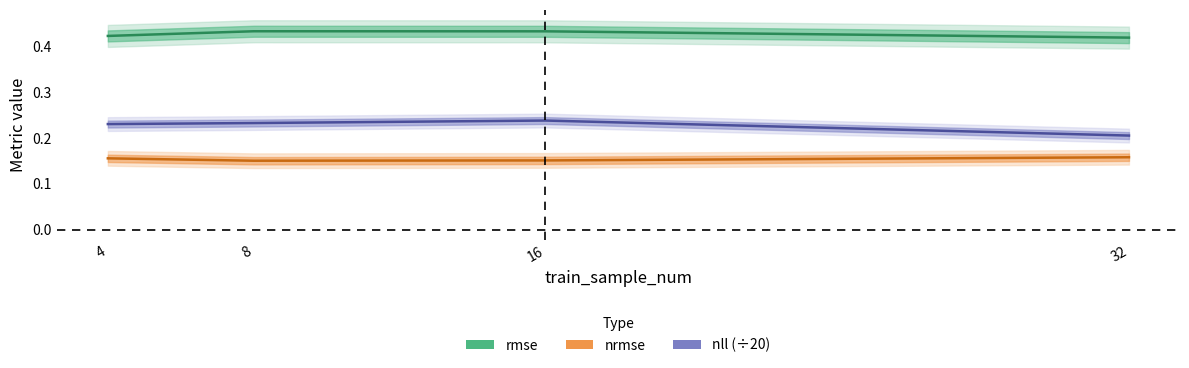

What is the minimum value for nll (÷20)?

0.2